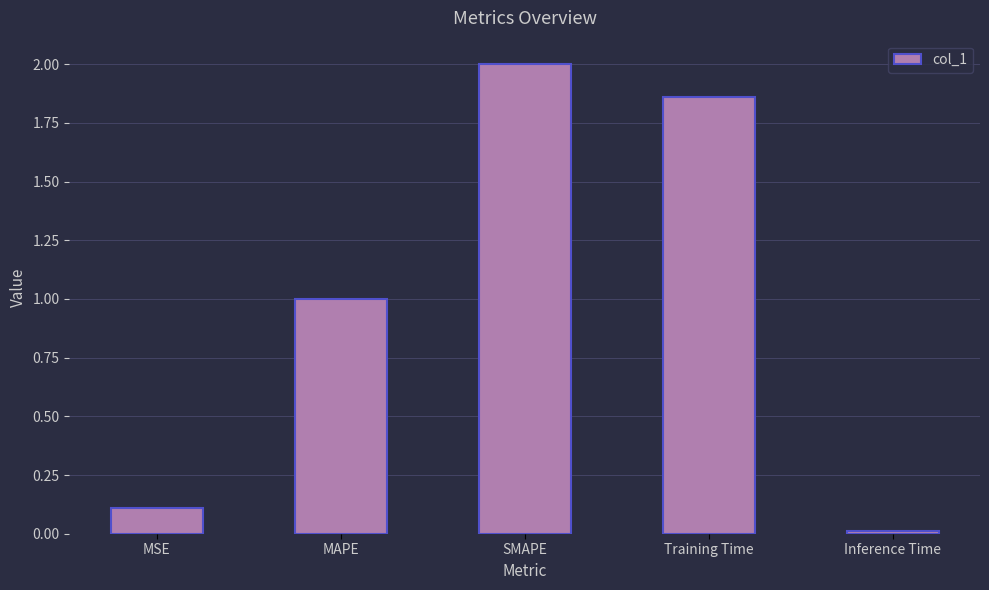

Which has a higher value, MSE or Inference Time?

MSE